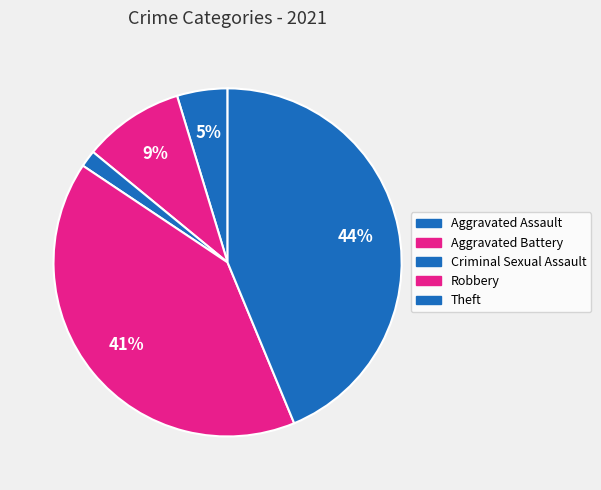

How many segments does this pie chart have?

5